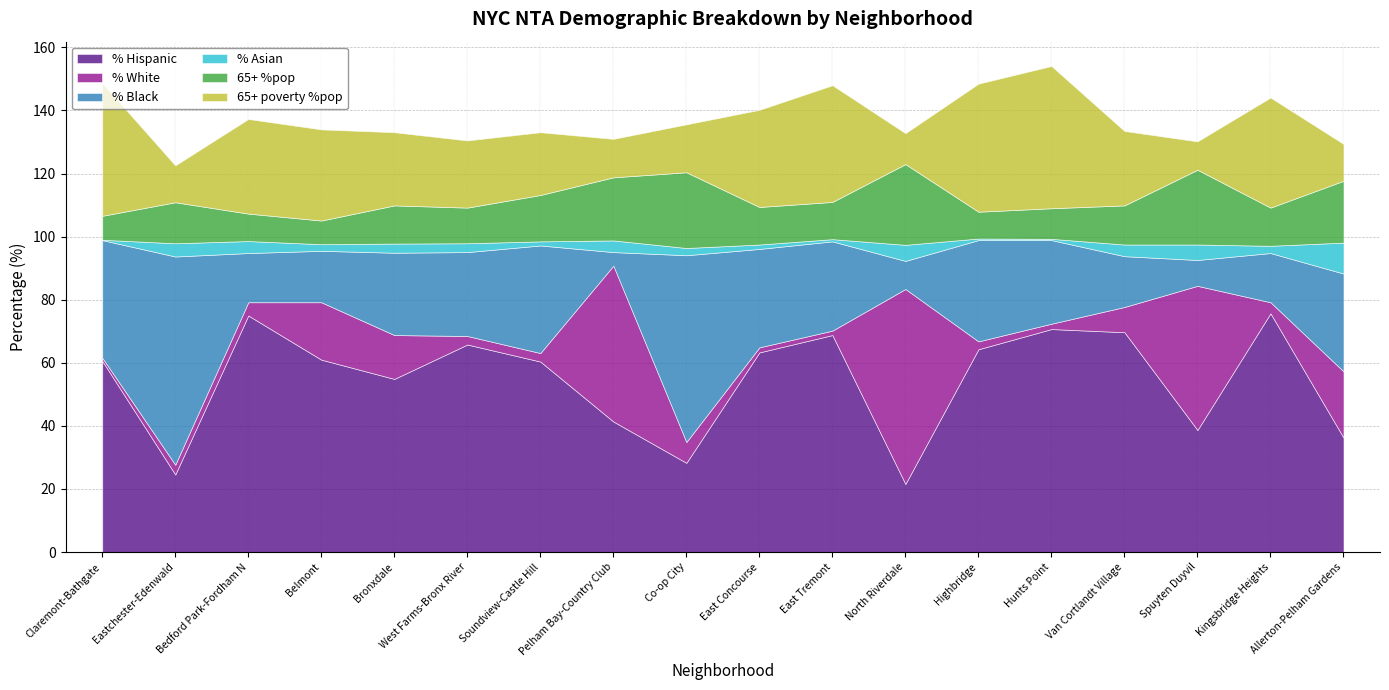

Rank the series by their maximum value, from lowest to highest.

% Asian, 65+ %pop, 65+ poverty %pop, % White, % Black, % Hispanic